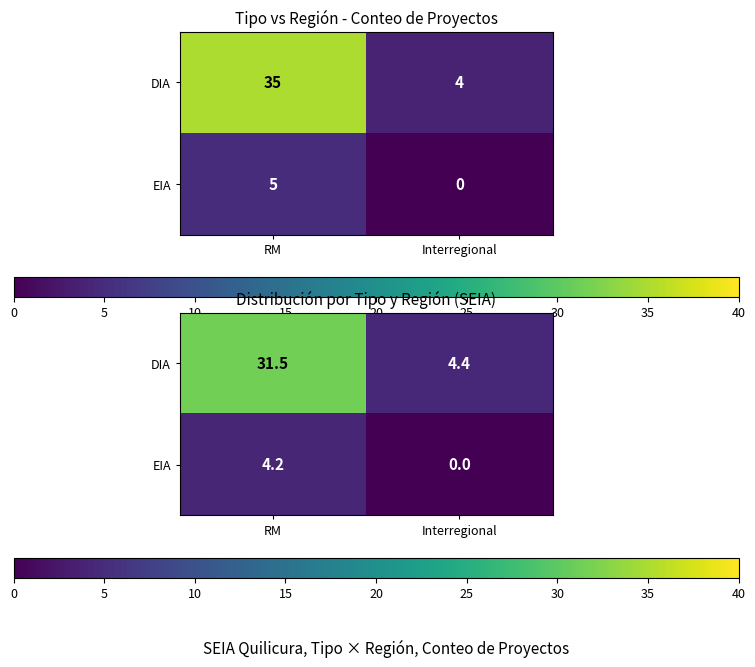

Which series changed the most between RM and Interregional?

DIA